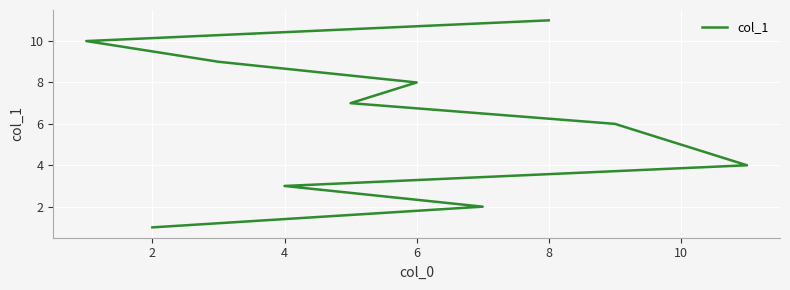

Between 0 and 12, which is larger?

12